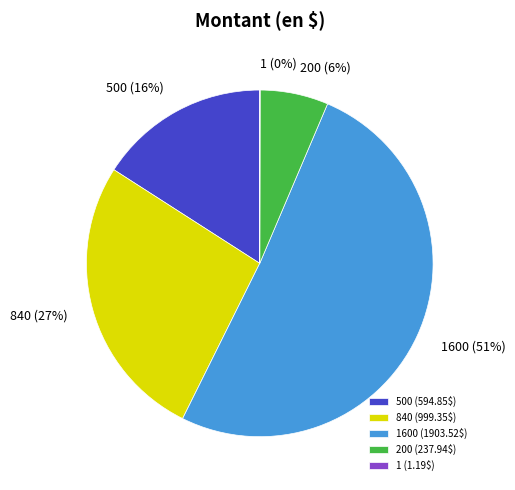

Does any single category account for the majority?

Yes